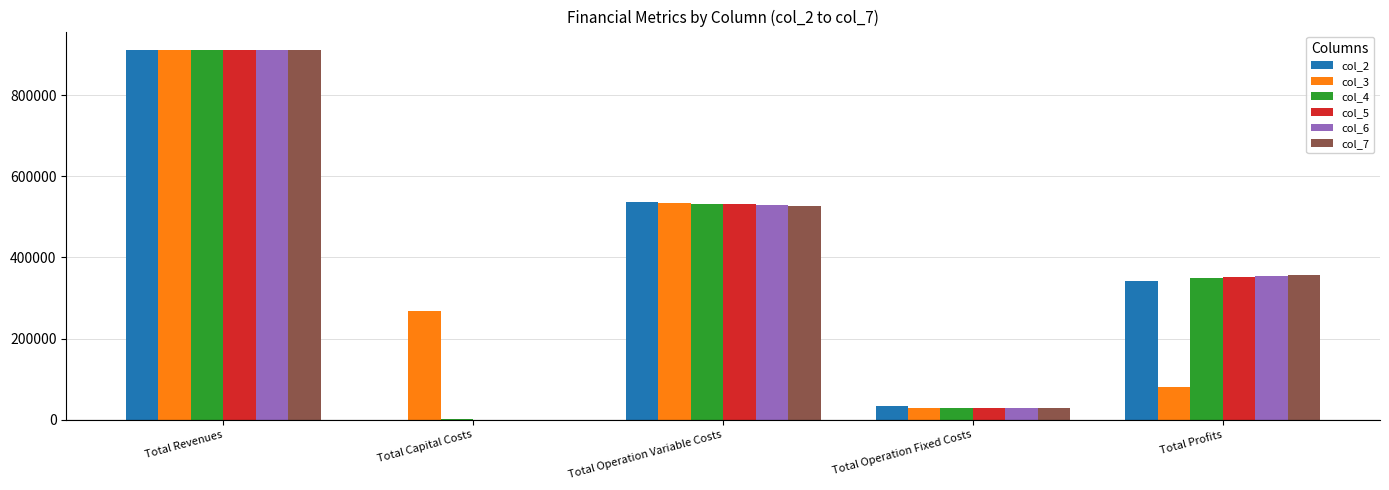

What is the difference between the col_6 values at Total Operation Variable Costs and Total Profits?

175576.8